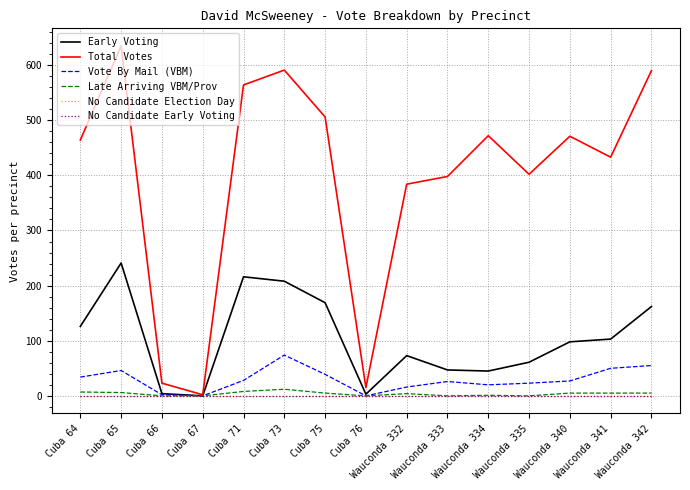

Which category has the highest value across all series?

Cuba 65